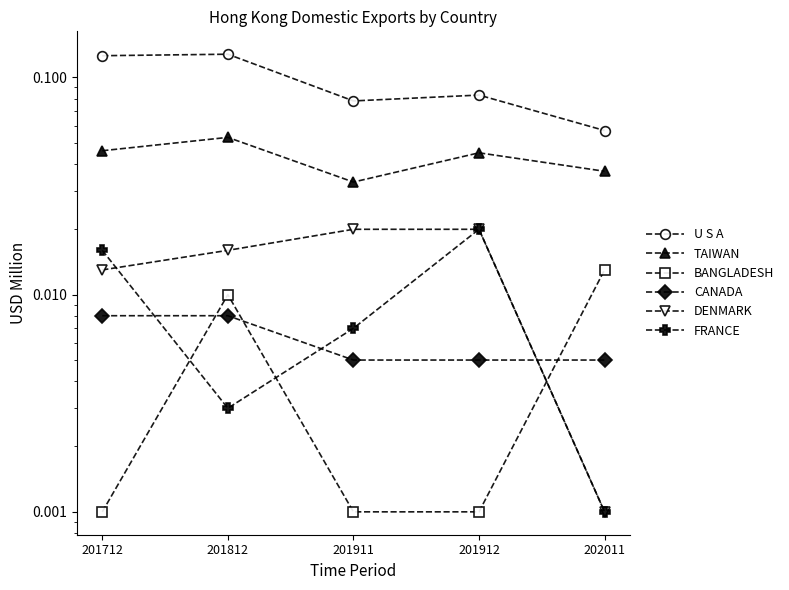

True or false: DENMARK and TAIWAN cross at least once.

False